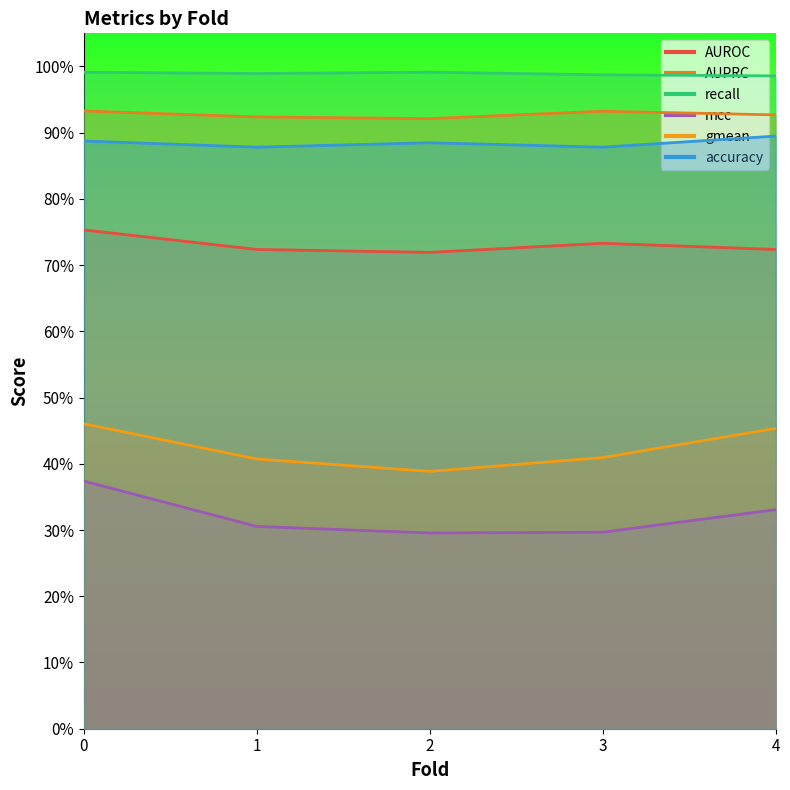

In mcc, how many points are lower than both neighbors (excluding endpoints)?

1